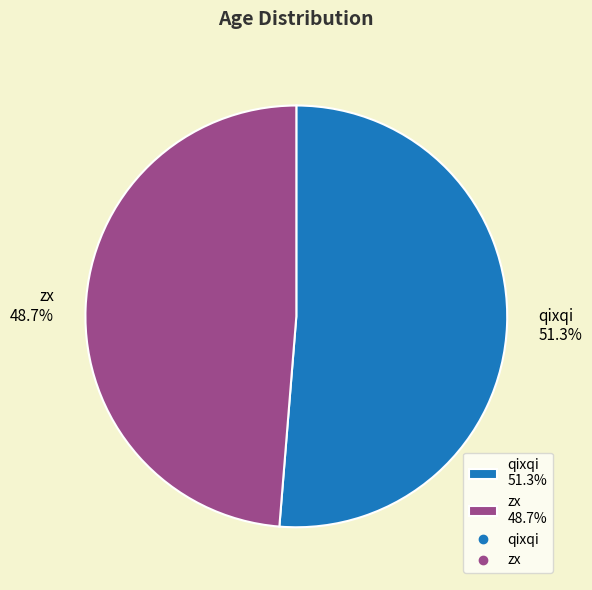

To the nearest percent, what is the difference between the largest and smallest slice percentages?

3%